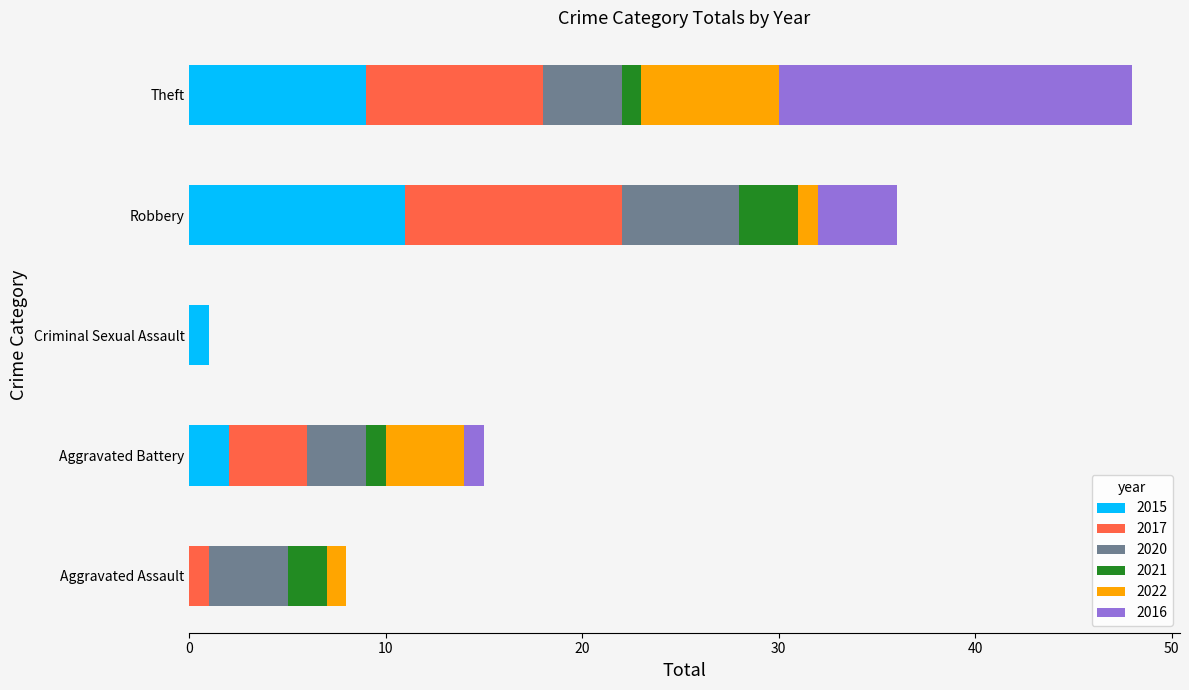

At which category is the sum across all series the highest?

Theft